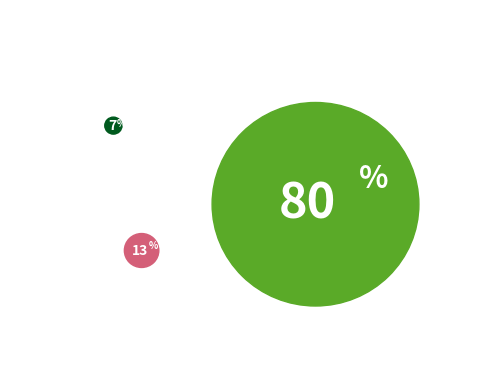

What percentage is NOT represented by AHBCO_003?

80.0%